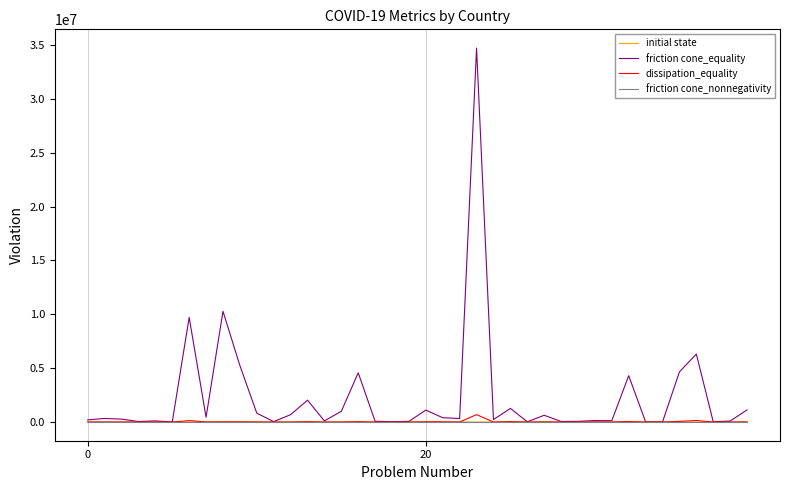

Which series has the largest range (max minus min)?

friction cone_equality